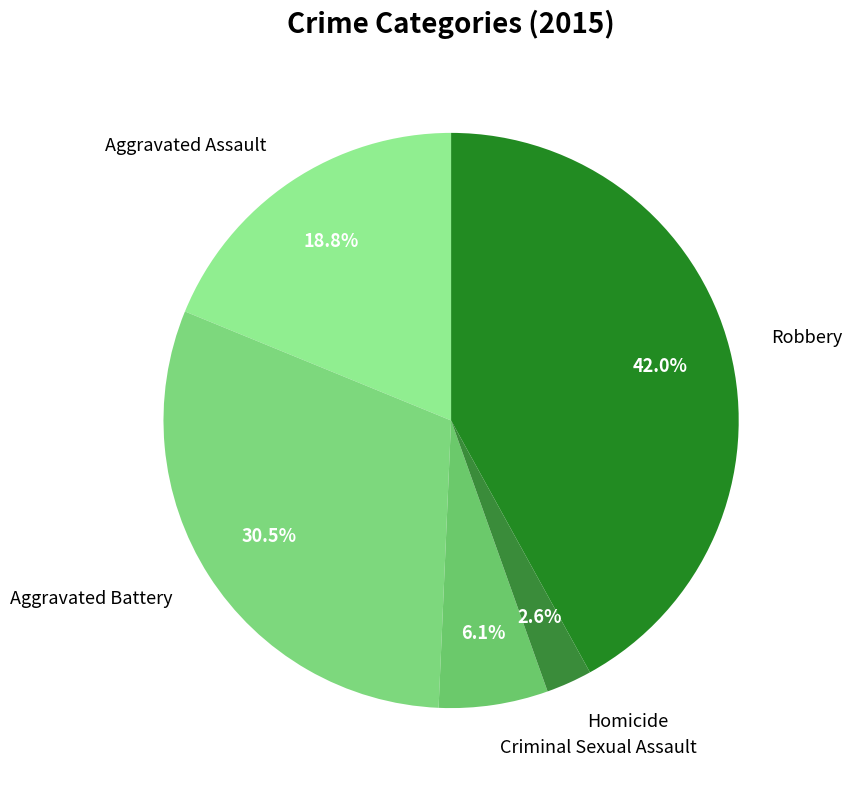

Is there a majority slice in this chart?

No